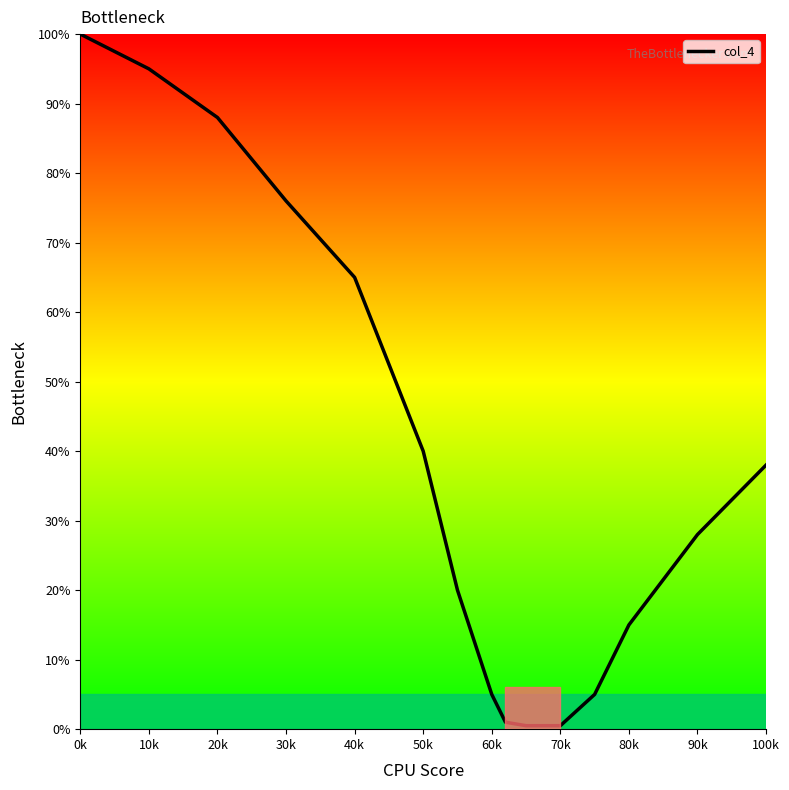

What is the sum of all values?

577.0